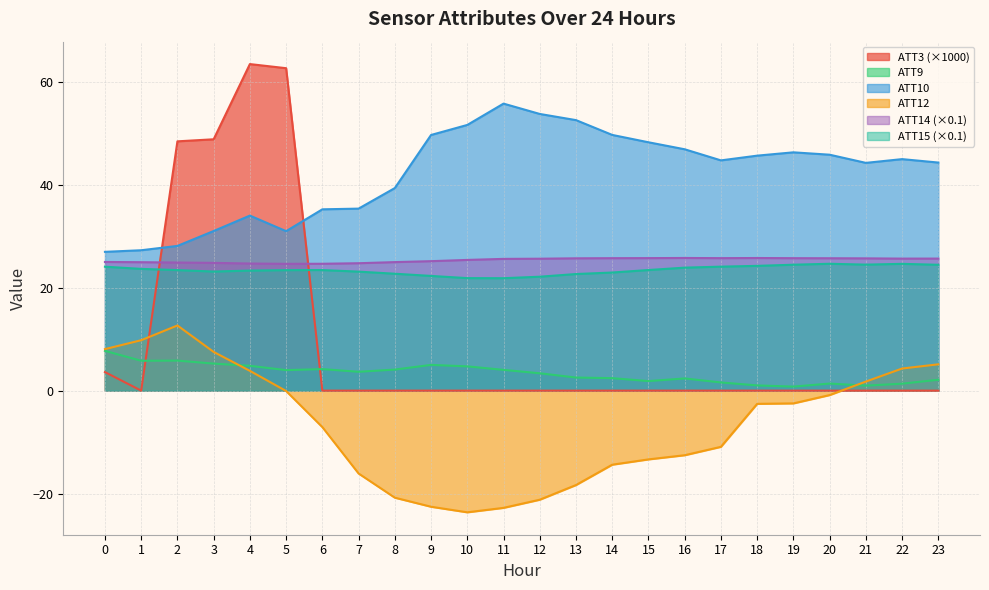

True or false: ATT10 has more than 1 points higher than both neighbors.

True